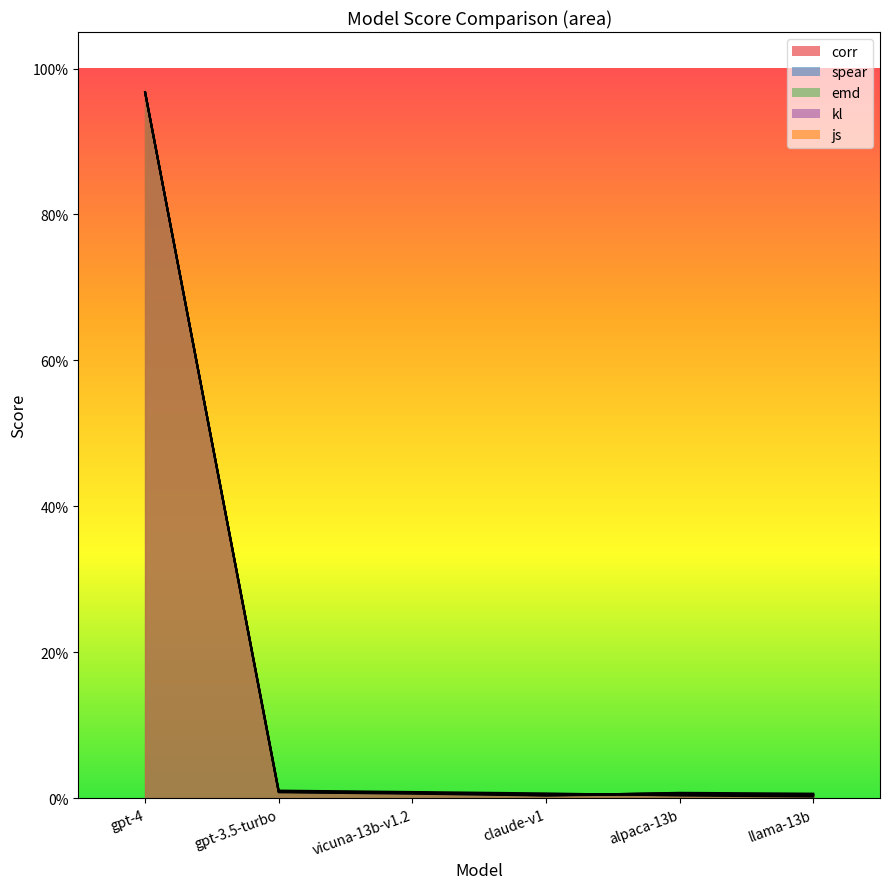

What position from the left is gpt-4?

1